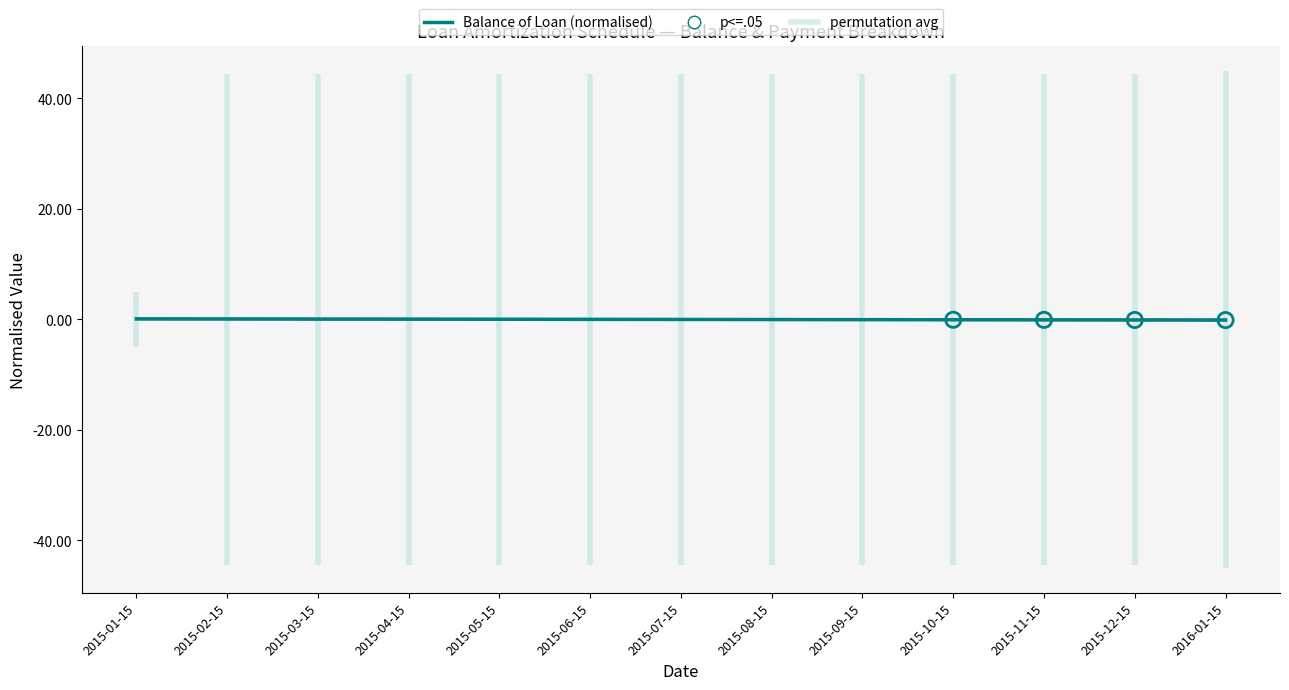

Is the value of Interest at 2016-01-15 greater than the value of Balance of Loan at 2015-02-15?

No